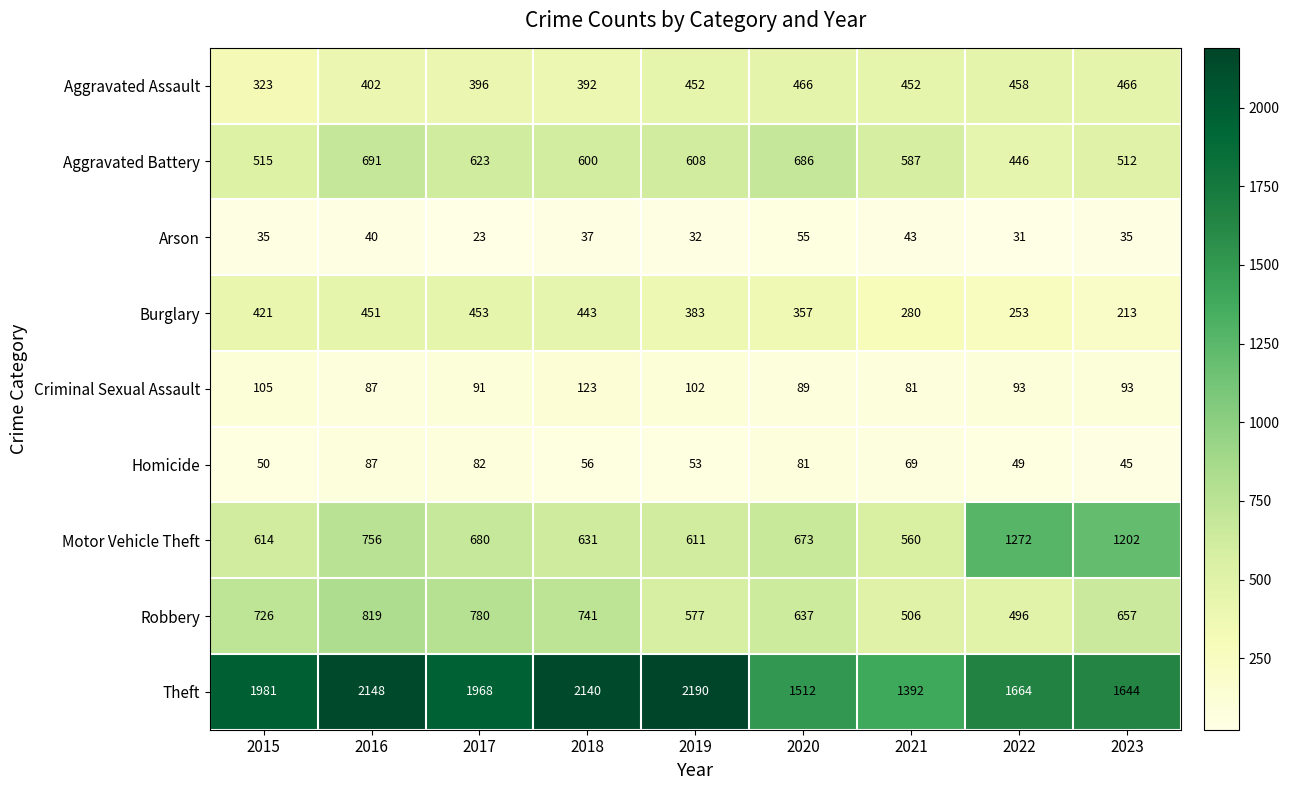

What is the difference between the second highest and second lowest values in the Aggravated Battery series?

174